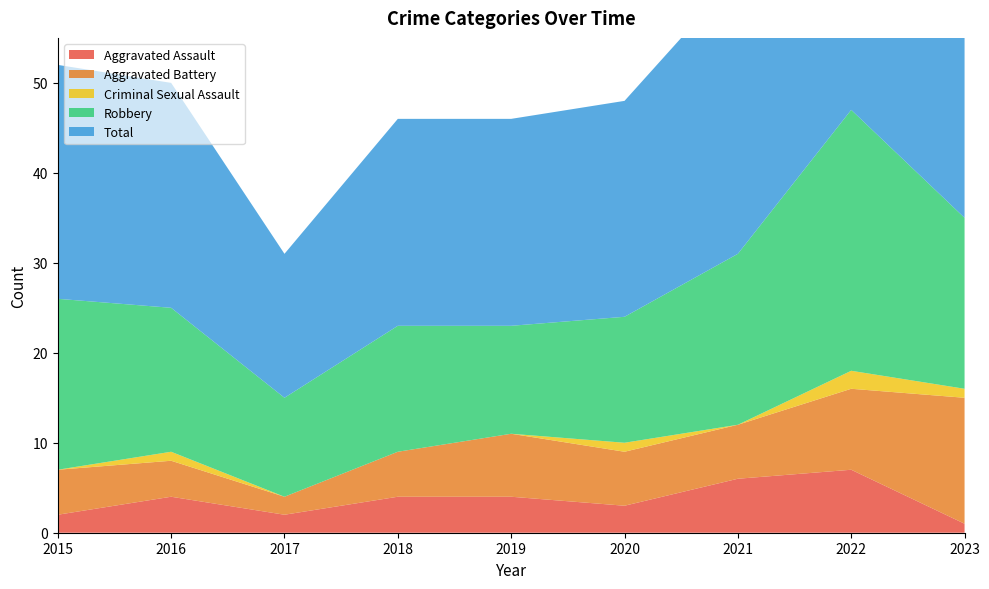

Reading left to right, extract all data points from this chart.

Aggravated Assault: 2	4	2	4	4	3	6	7	1
Aggravated Battery: 5	4	2	5	7	6	6	9	14
Criminal Sexual Assault: 0	1	0	0	0	1	0	2	1
Robbery: 19	16	11	14	12	14	19	29	19
Total: 26	25	16	23	23	24	31	47	35